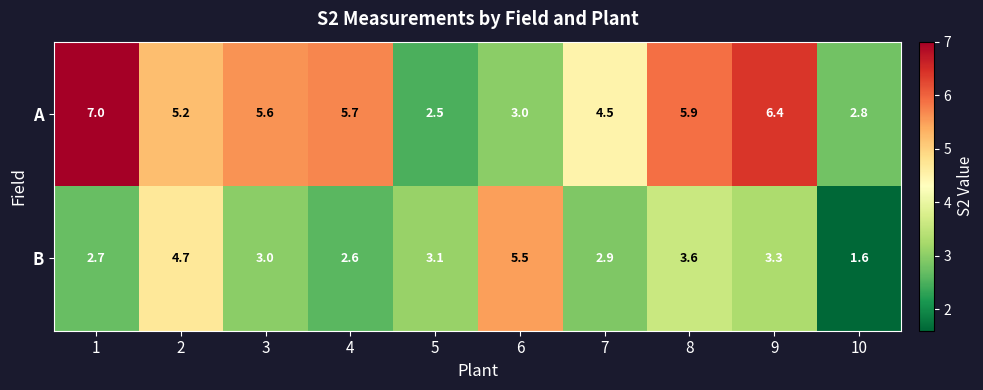

How many data points does each series have?

10